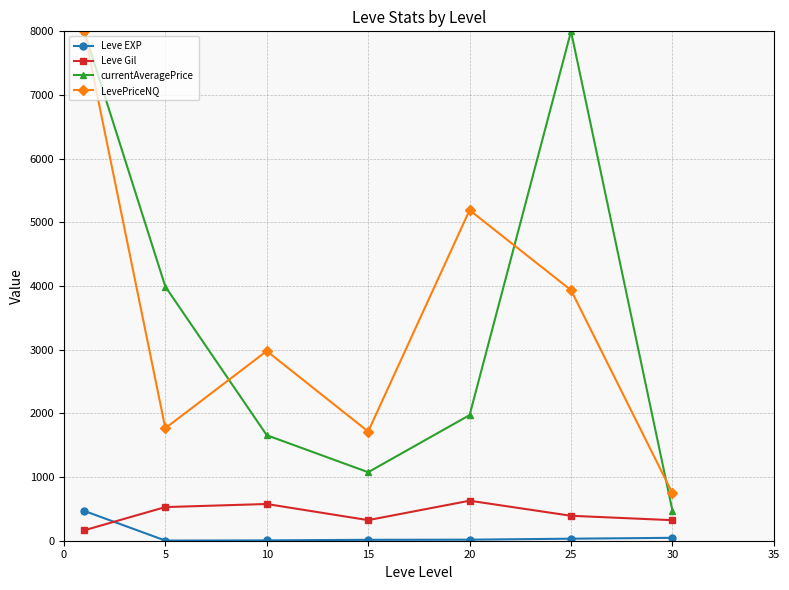

How many lines are shown in the chart?

4